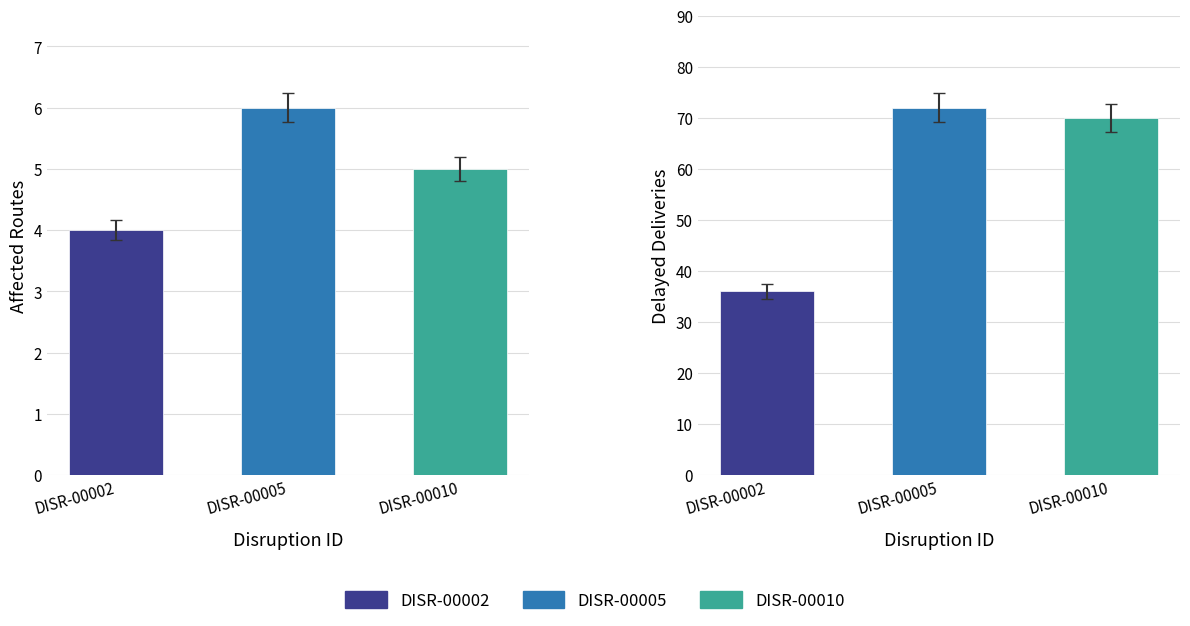

What is the value of the Delayed Deliveries bar at the 1st from the left?

36